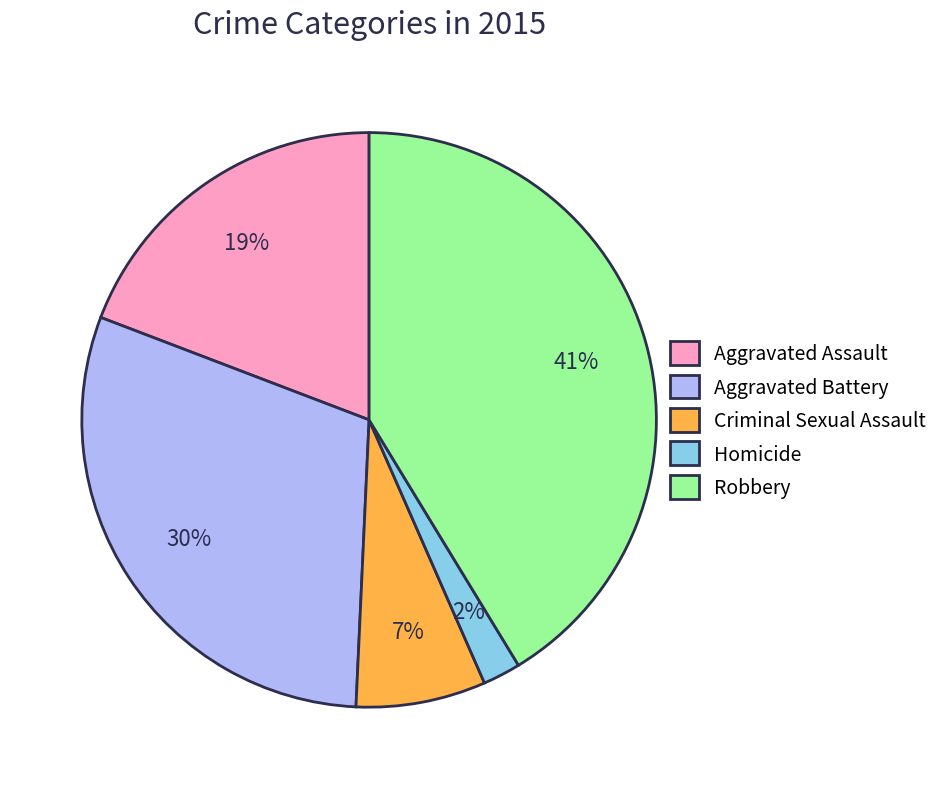

True or false: Criminal Sexual Assault accounts for 7% of the total.

True